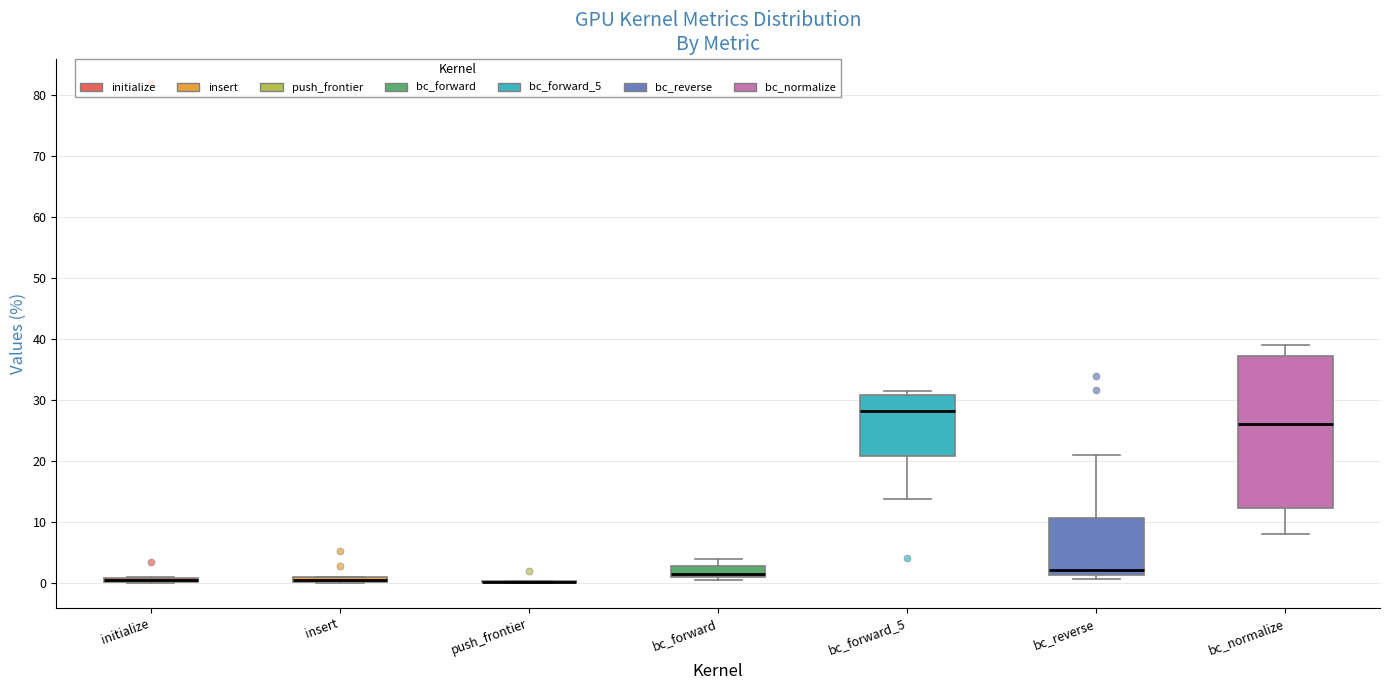

Comparing the boxes themselves (not the whiskers), which one is the tallest?

bc_normalize